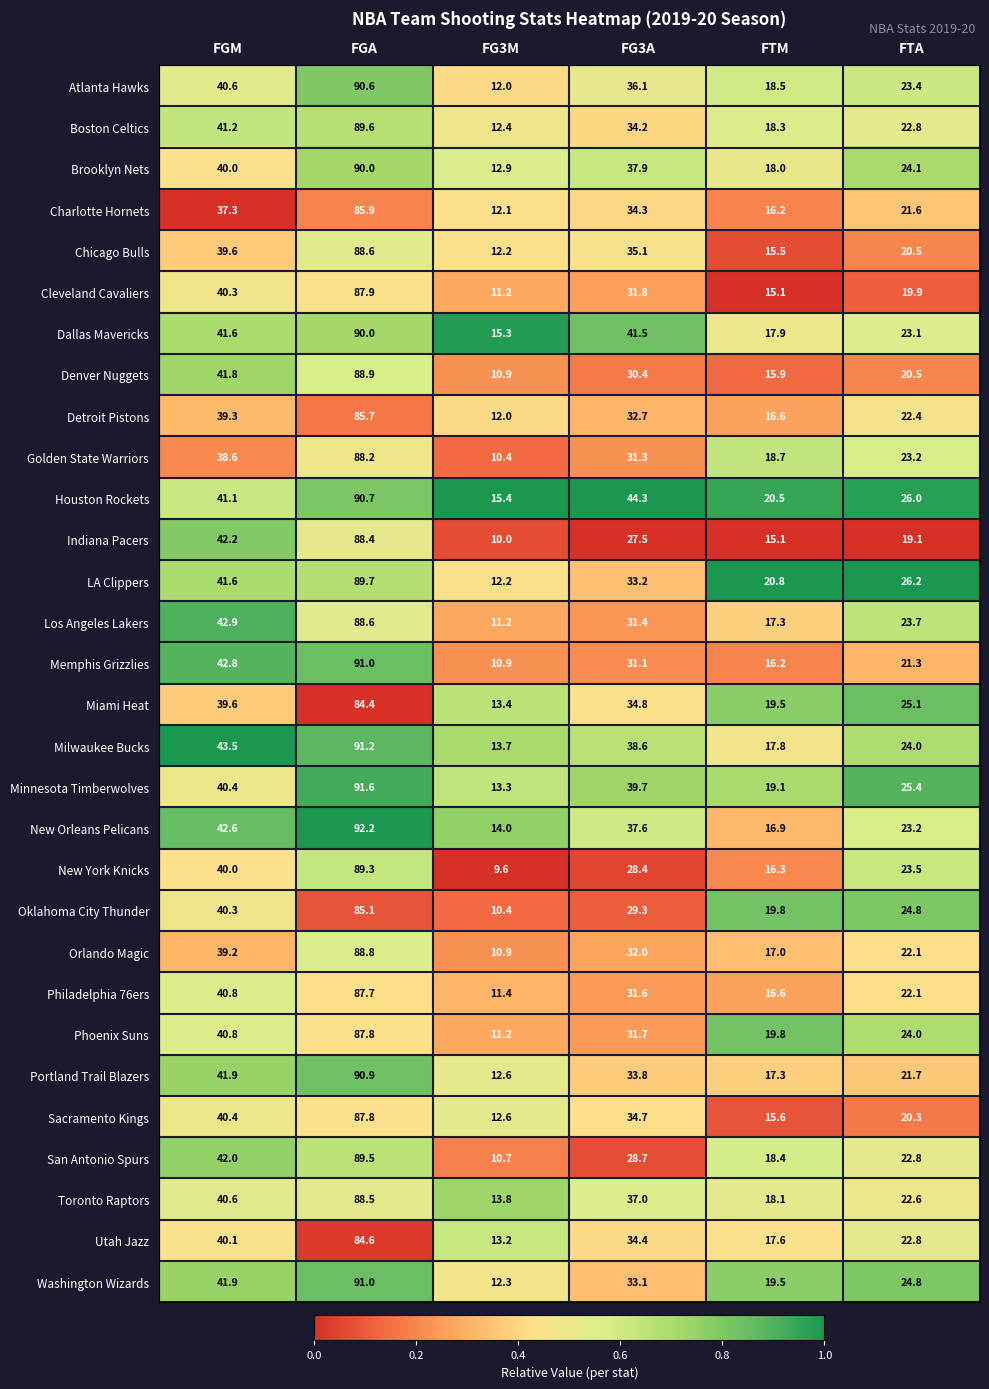

What is the total value across all series at FTA?

687.0